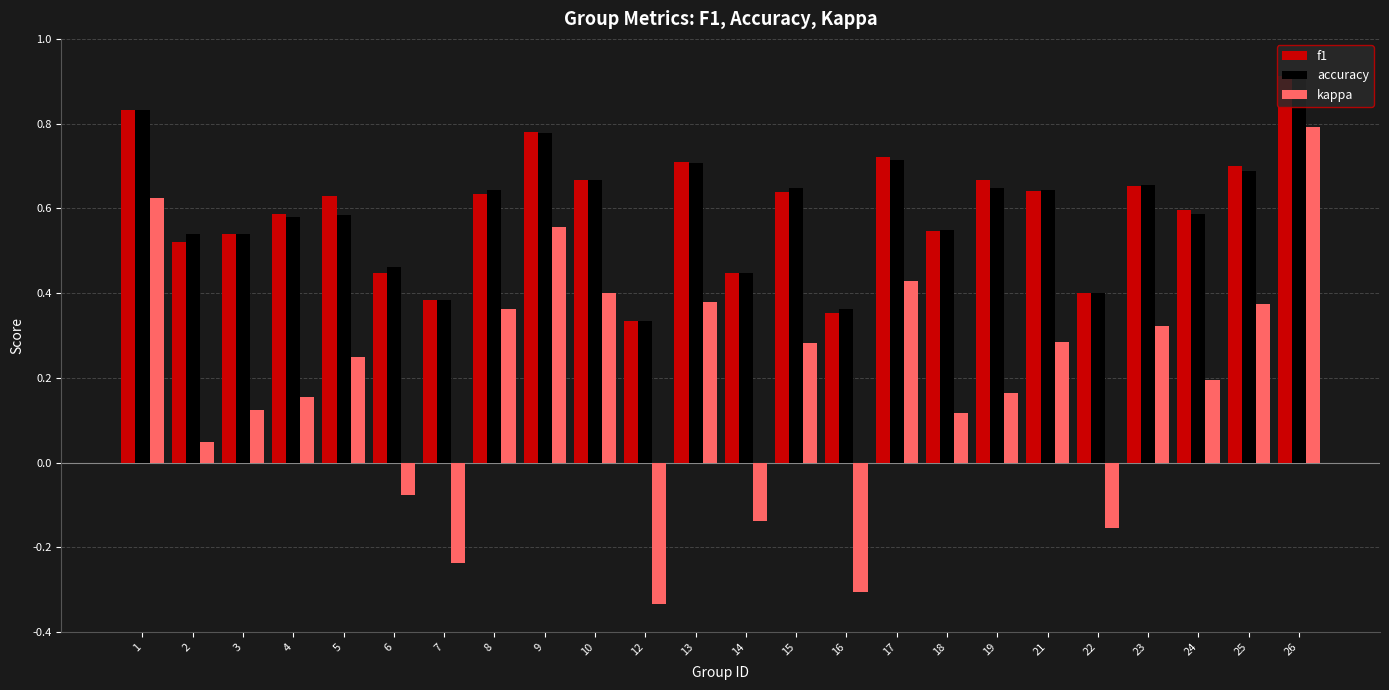

Is it true that f1 equals 1.0 at 8?

False